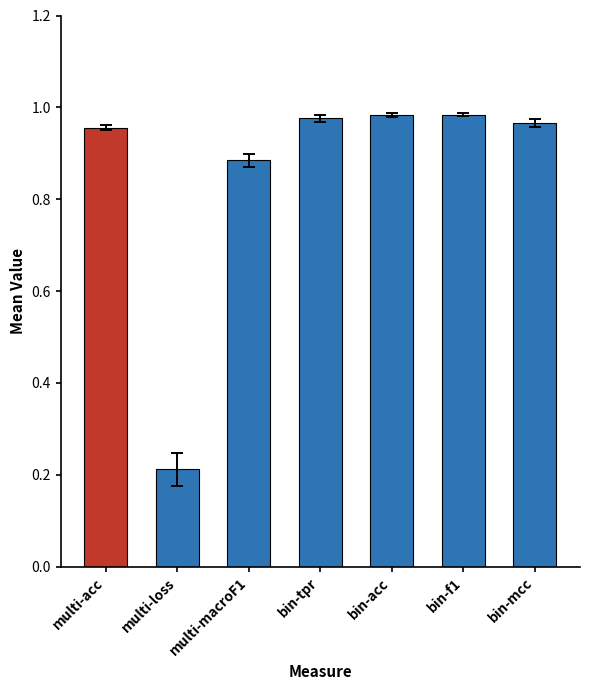

How many series are shown in this chart?

1